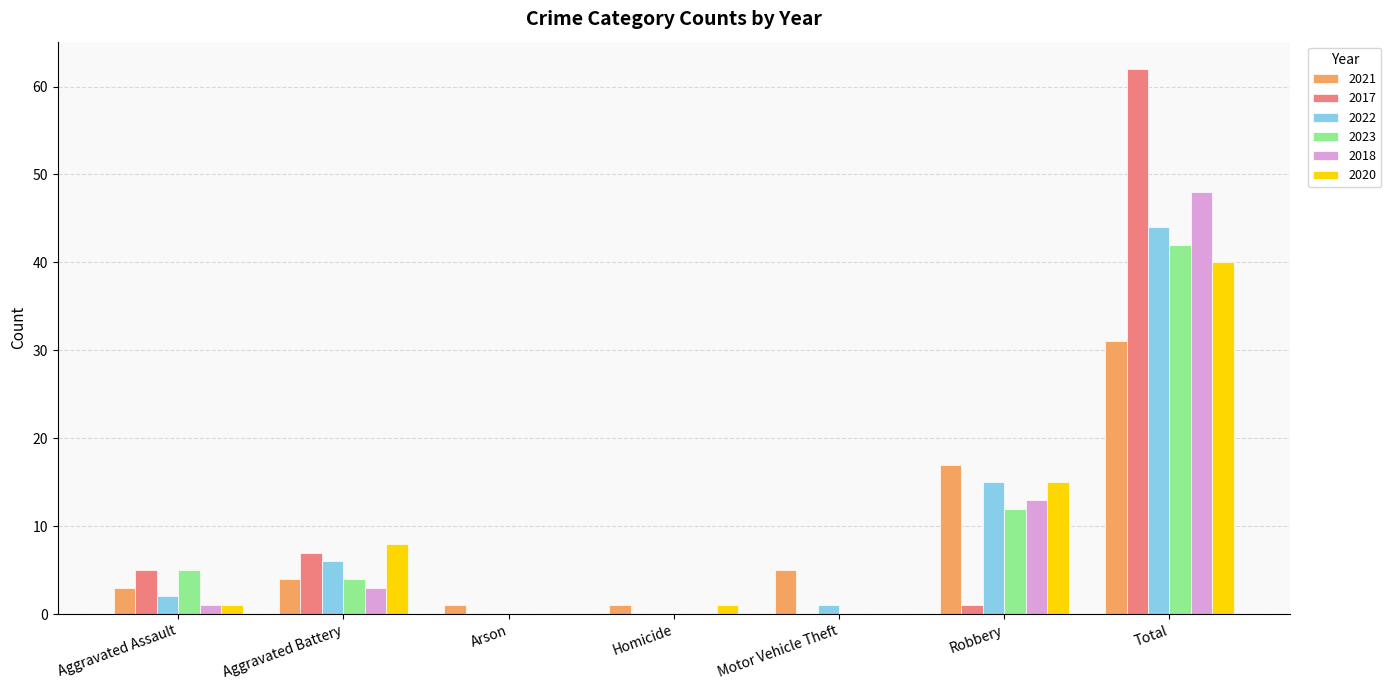

How many groups of bars are there?

7